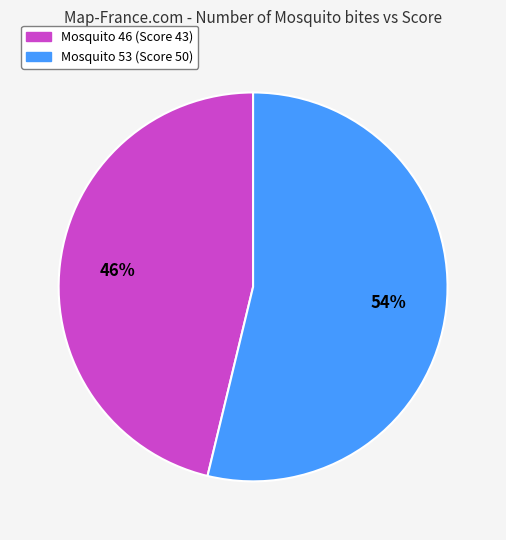

The Mosquito 46 (Score 43) slice represents 46% of the pie. True or false?

True